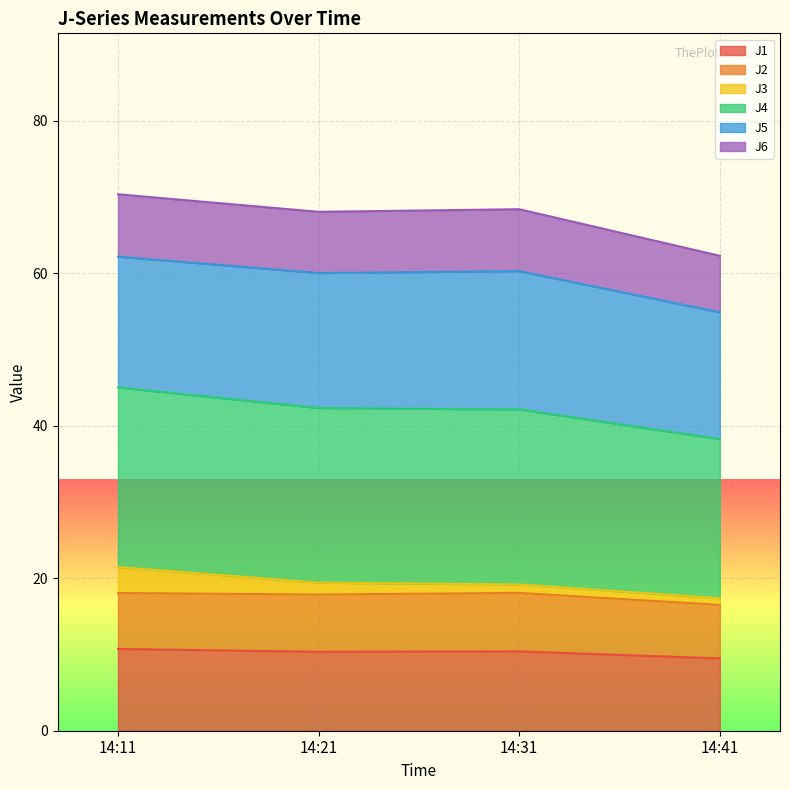

Is it true that J1 equals 18.5 at 14:21?

False